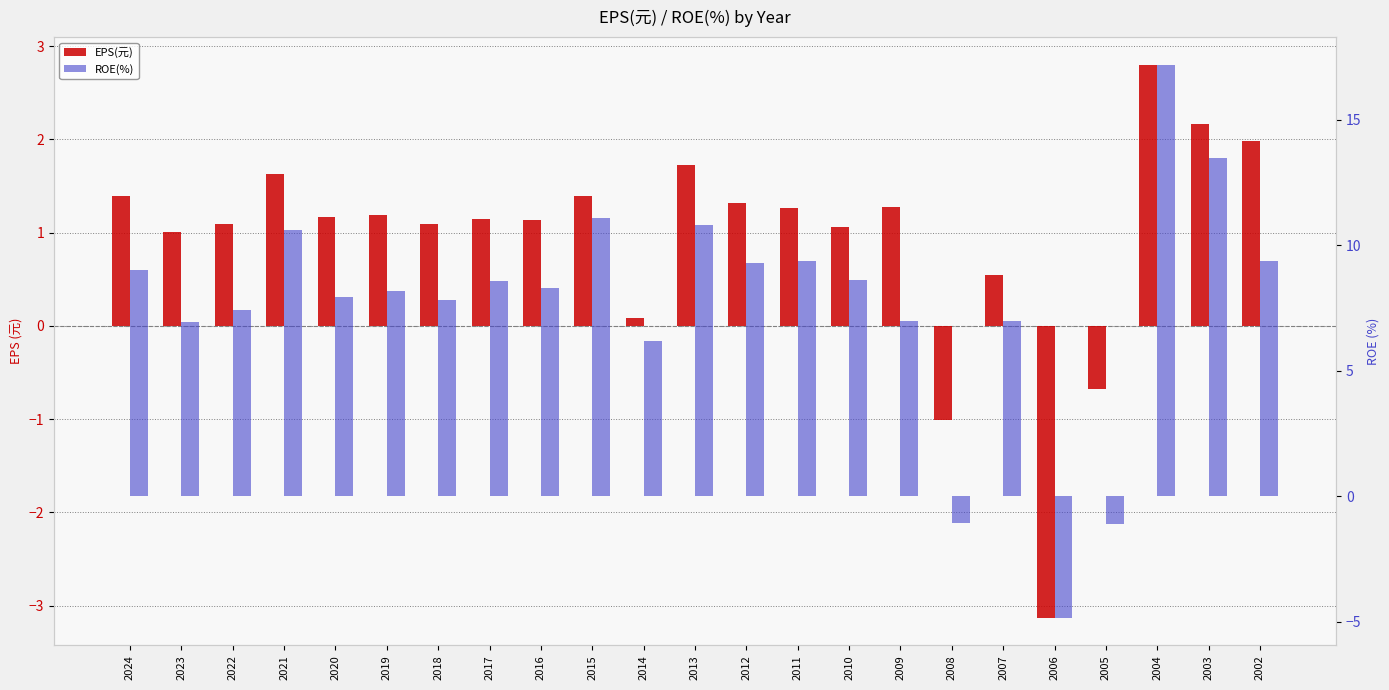

What is the spread (max minus min) of values at 2016?

7.2